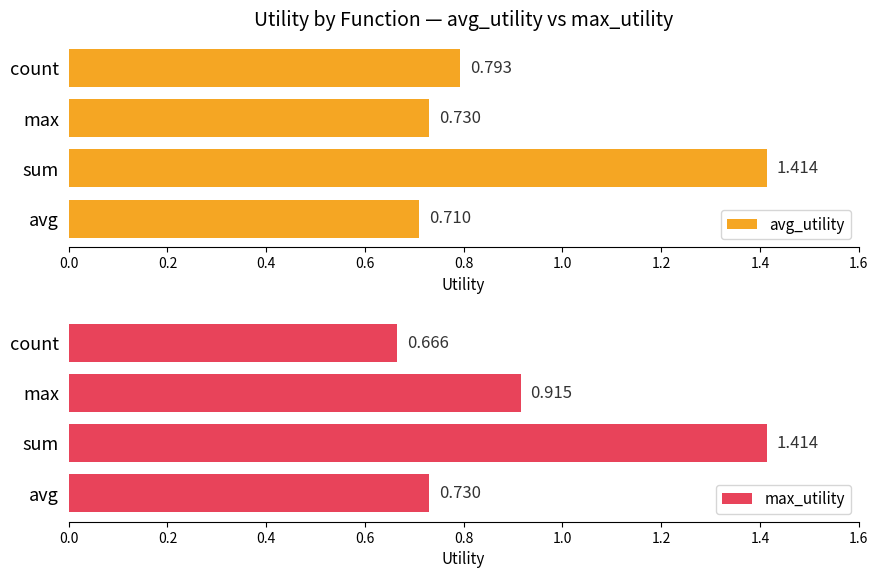

Rank the categories by avg_utility value from highest to lowest.

sum, count, max, avg